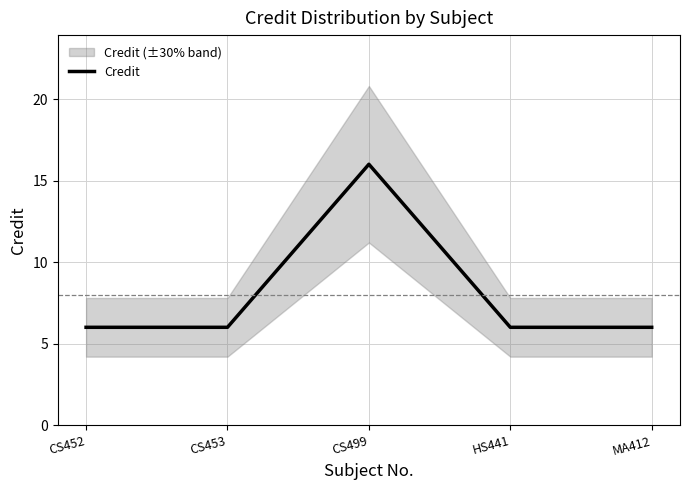

At which category does the chart reach its peak across all series?

CS499